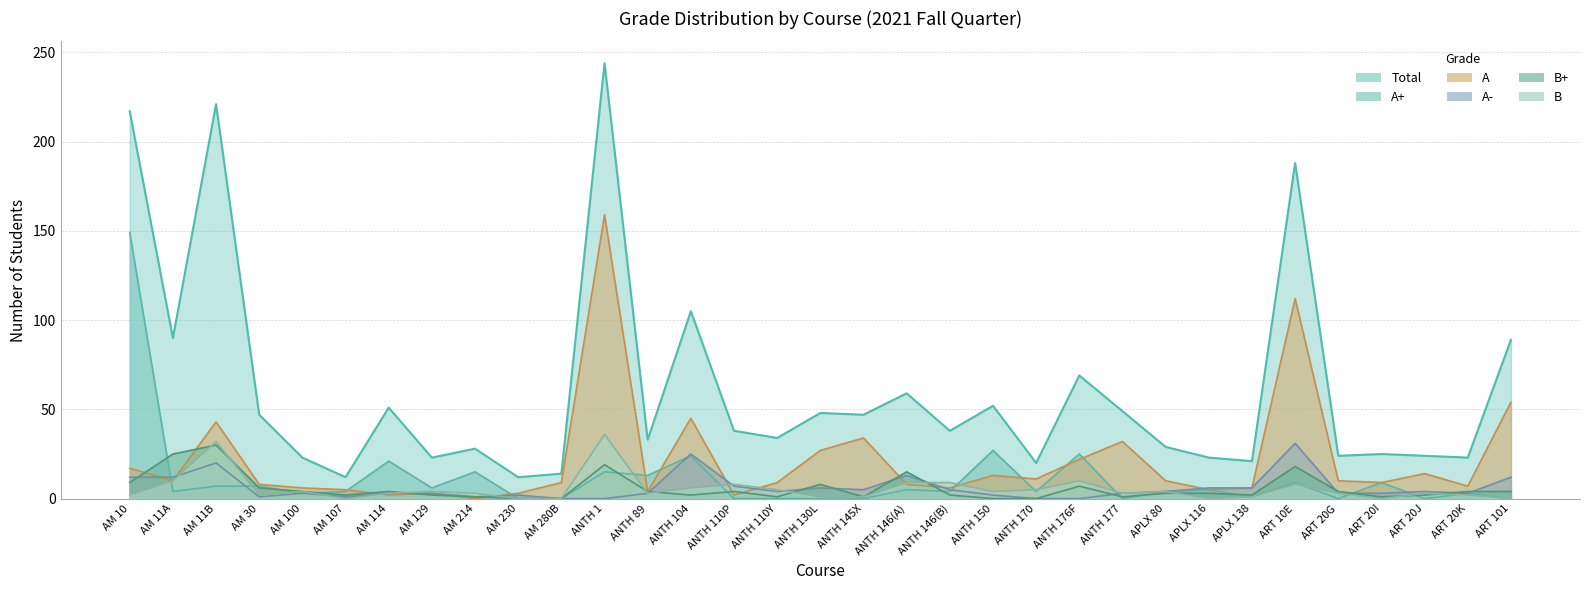

How many lines are shown in the chart?

6